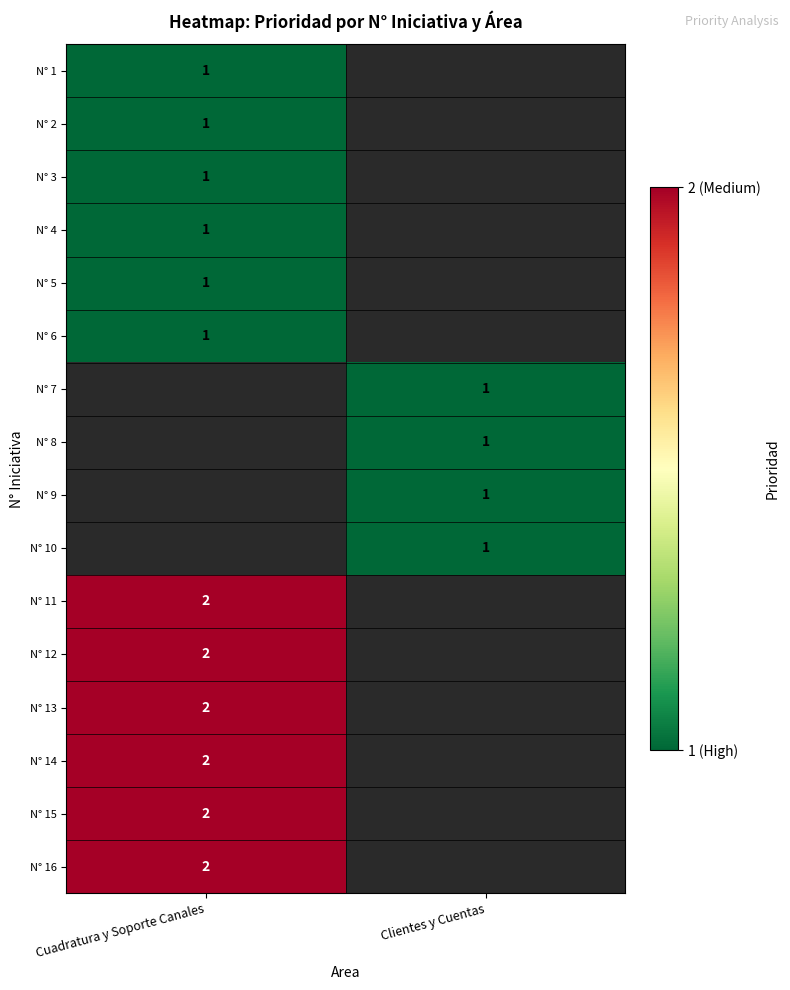

True or false: N° 16 has a value of 1 at Cuadratura y Soporte Canales.

False